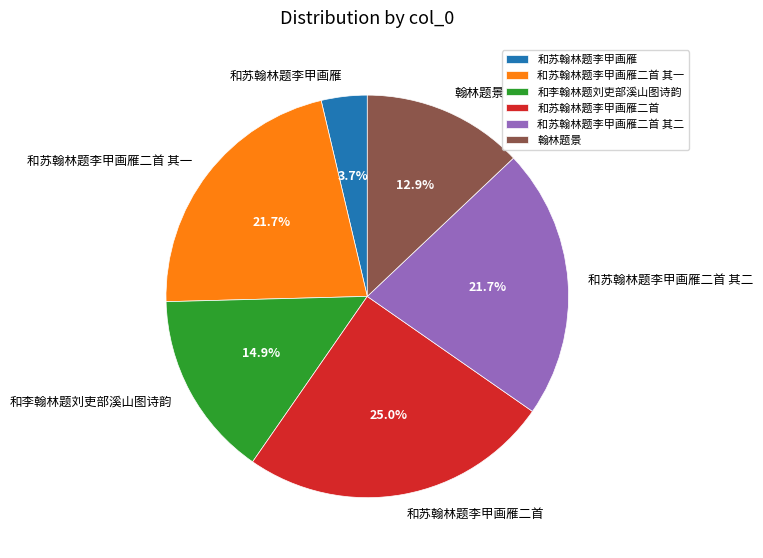

Do 和李翰林题刘吏部溪山图诗韵 and 翰林题景 together represent more than half of the pie?

No